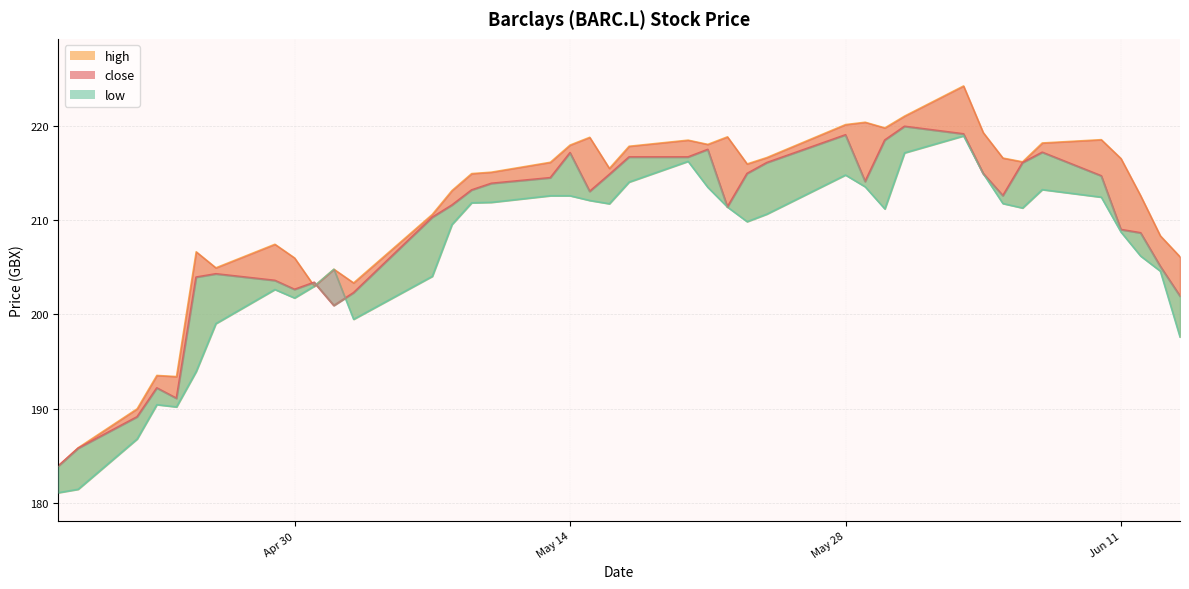

True or false: high and low intersect in this chart.

False